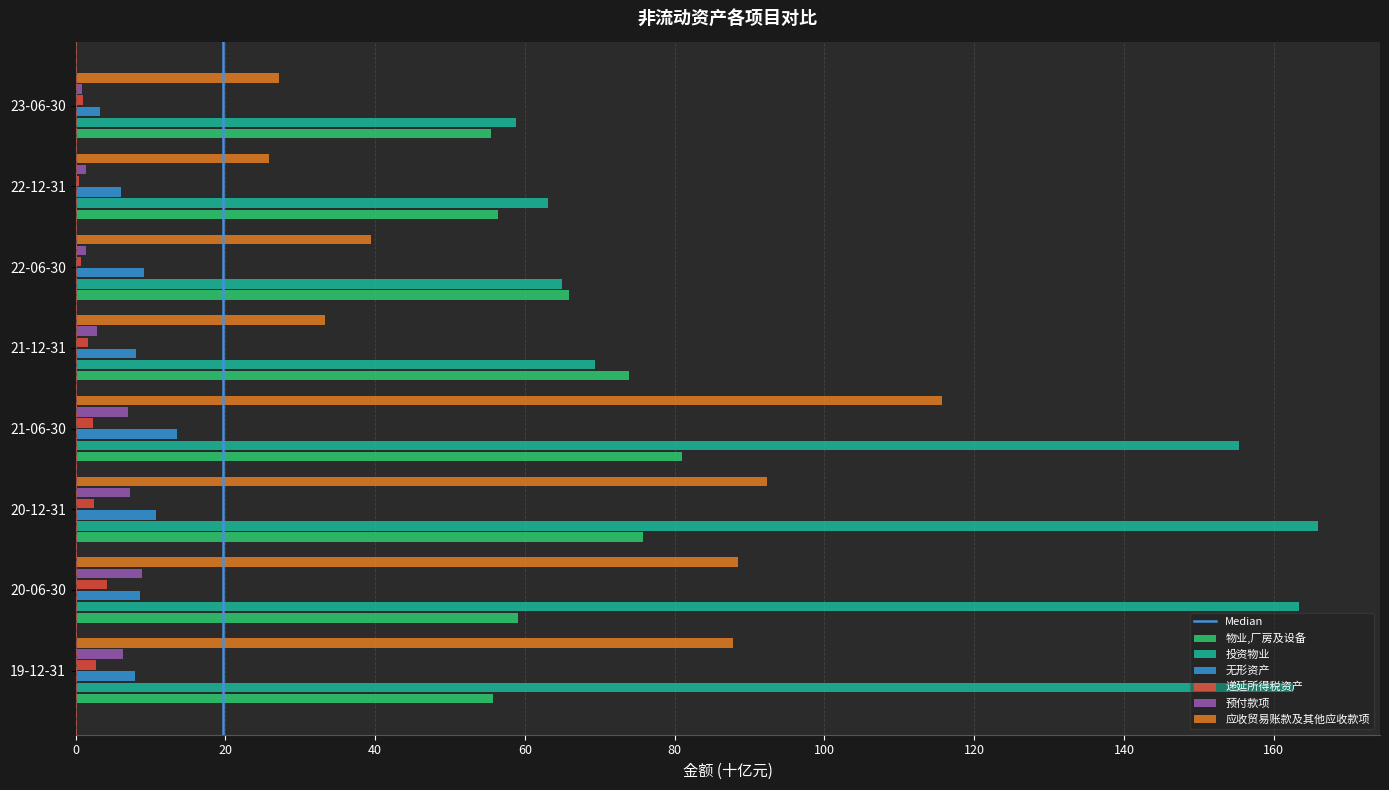

The value of 投资物业 at 23-06-30 is 58.8. True or false?

True